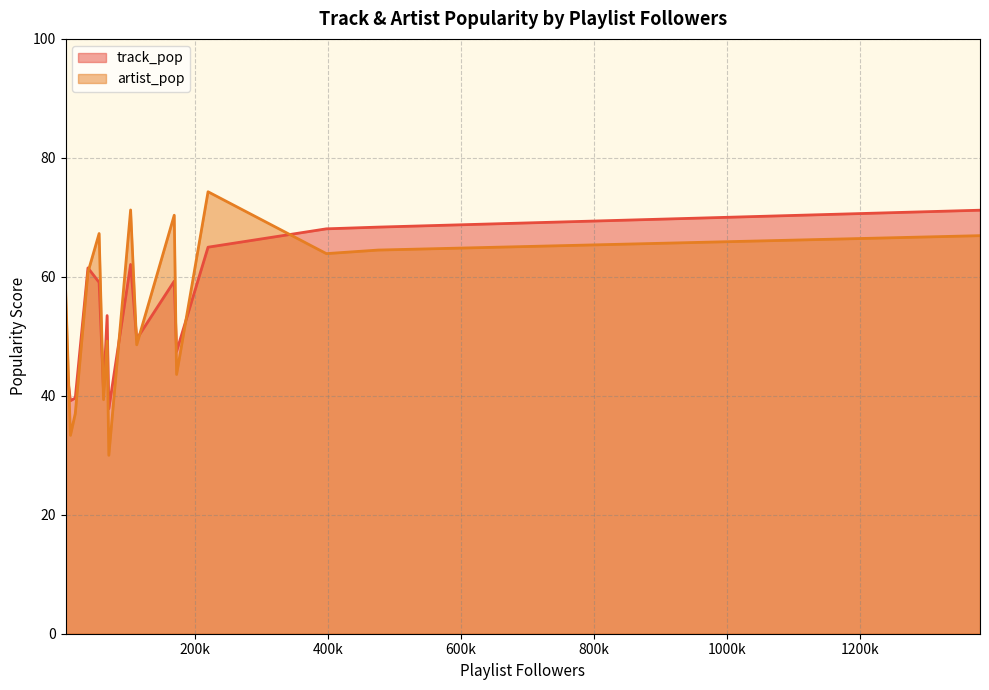

How many data points does each series have?

16